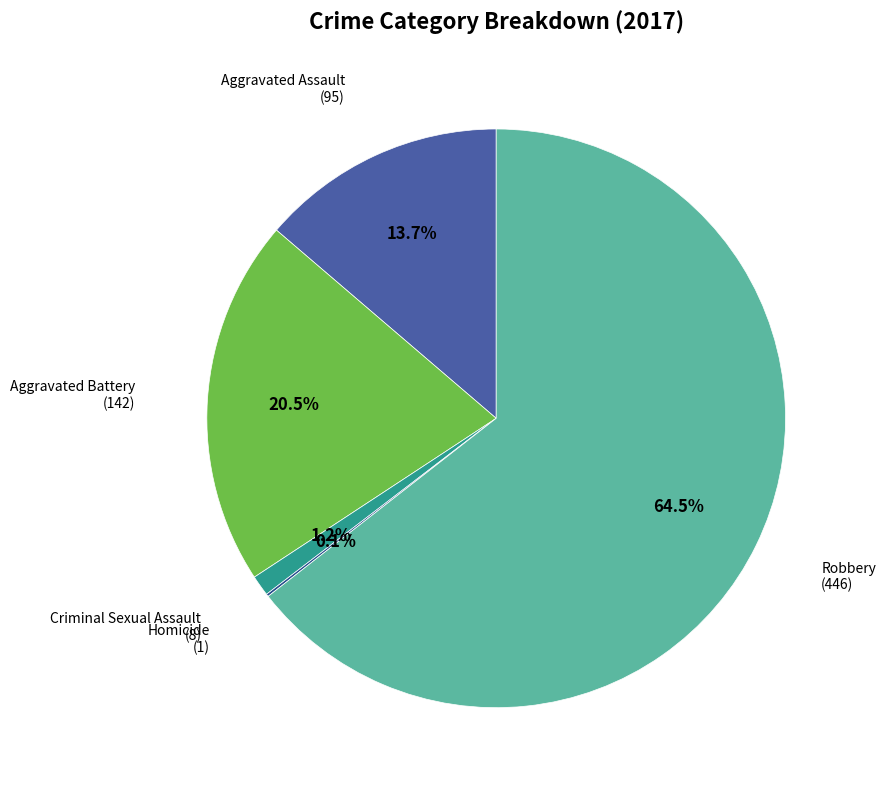

Does any single category account for the majority?

Yes